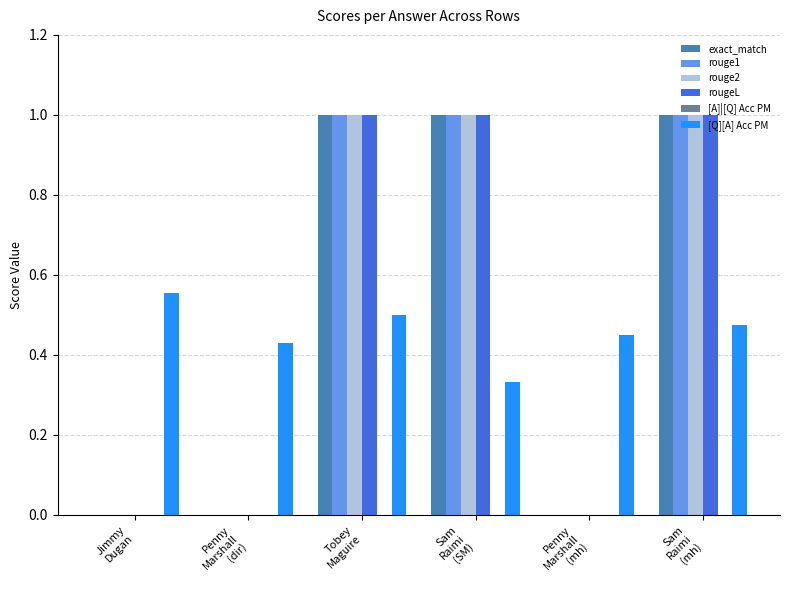

The value of [Q][A] Acc PM at Sam
Raimi
(mh) is 0.5. True or false?

True